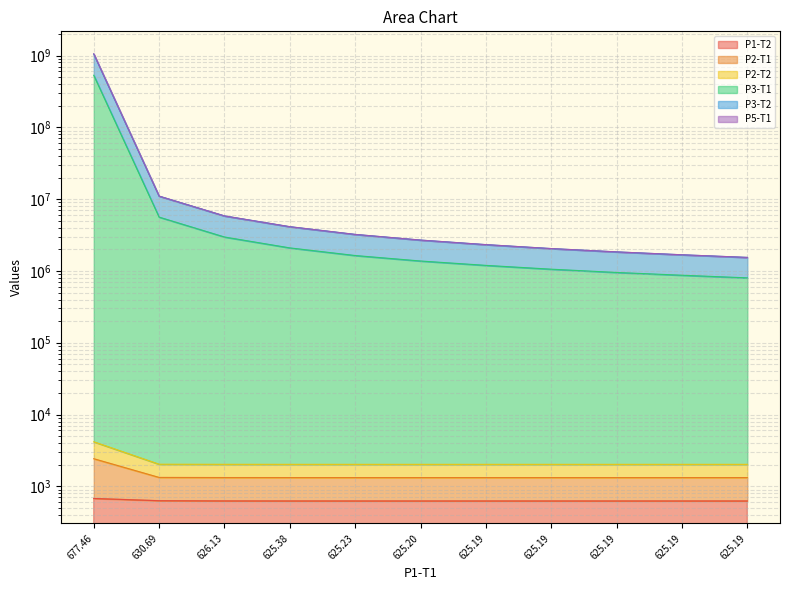

True or false: P1-T2 has more than 2 points higher than both neighbors.

False